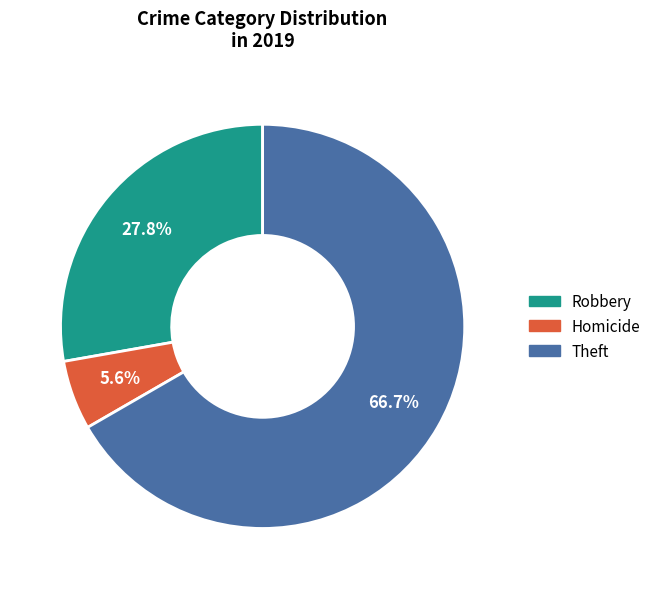

To the nearest percent, what is the average slice percentage?

33%